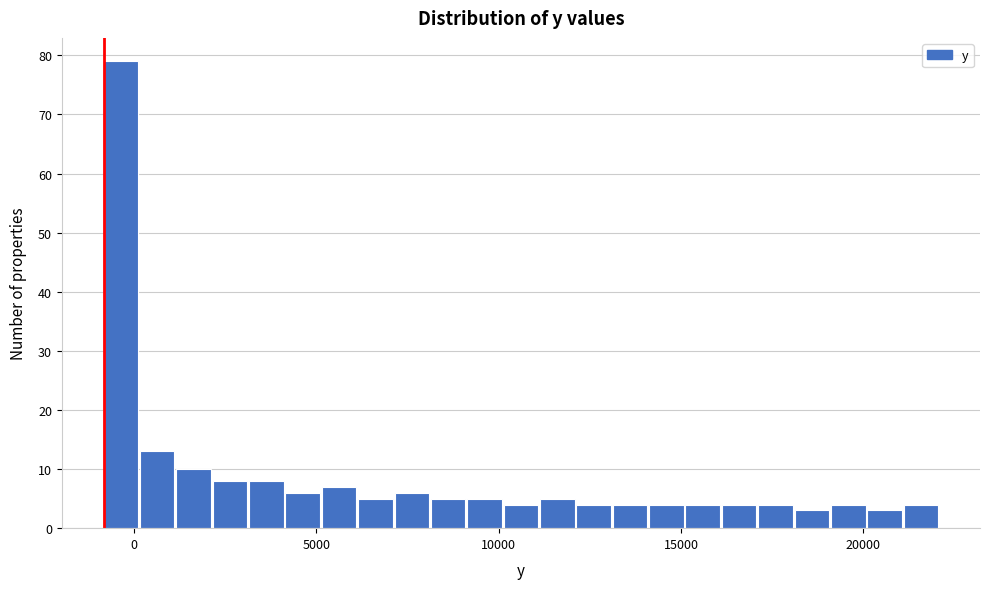

Around what value on the x-axis is the tallest bar? Give the approximate position of its centre, as read against the axis.

-500